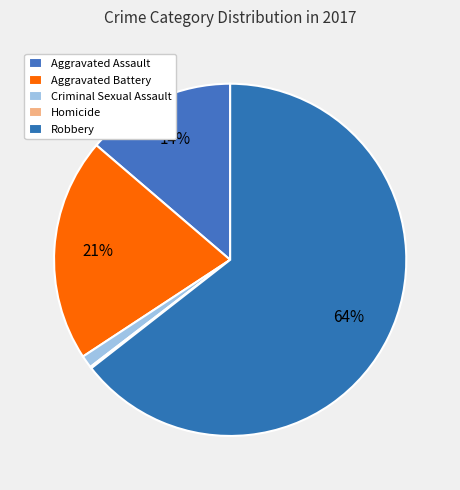

The Criminal Sexual Assault slice represents 15% of the pie. True or false?

False